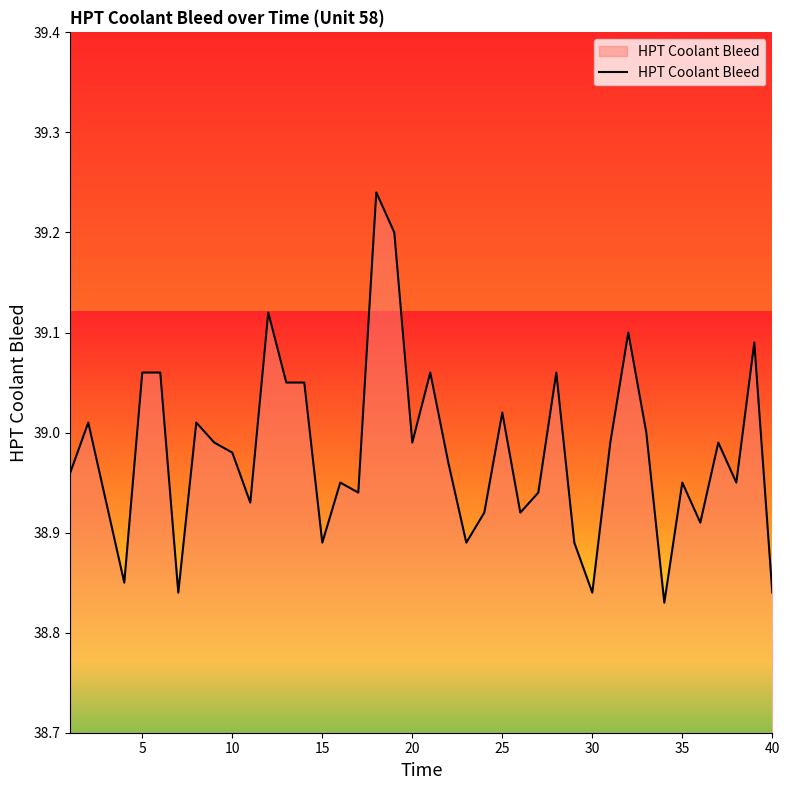

How many lines are shown in the chart?

1